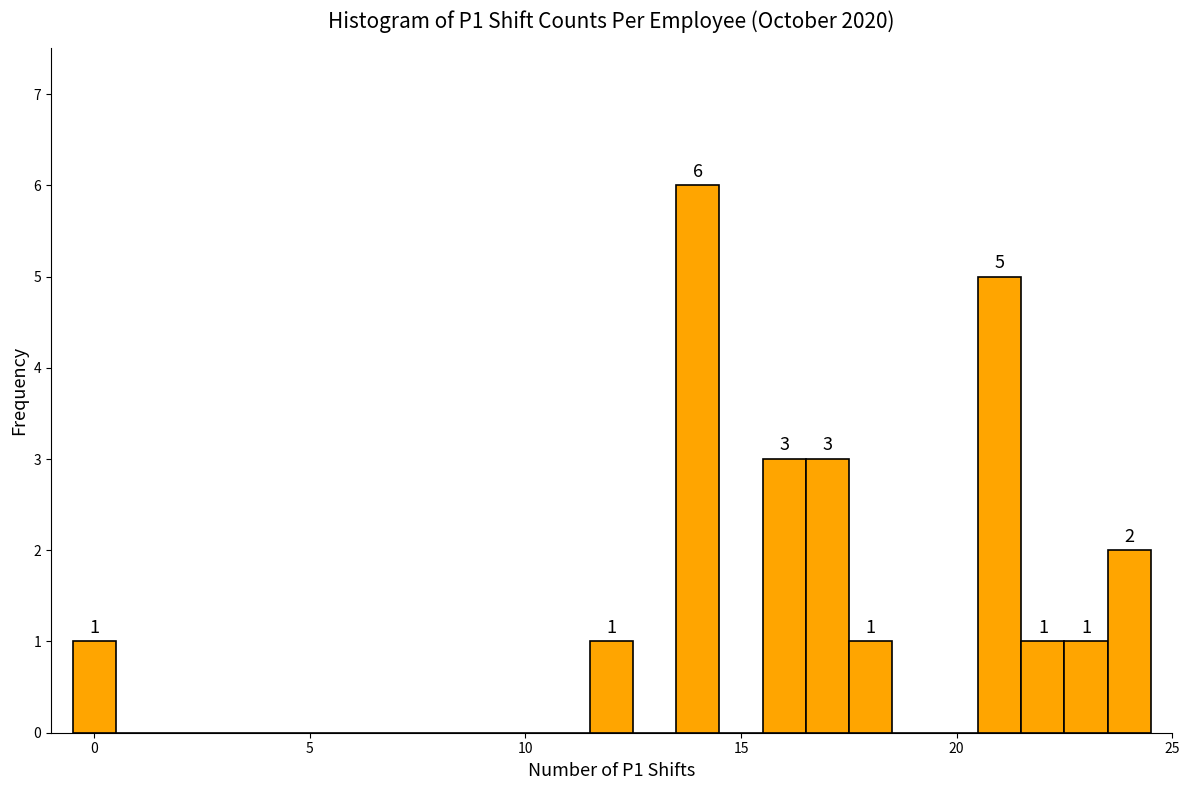

Around what value on the x-axis is the tallest bar? Give the approximate position of its centre, as read against the axis.

14.0